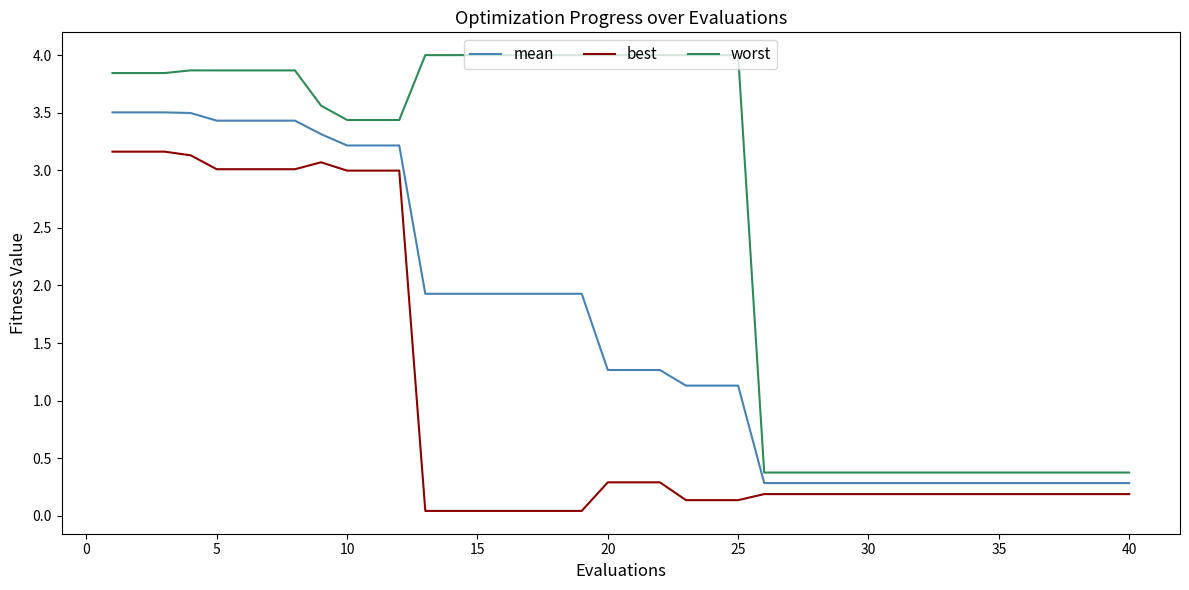

Which series has the largest total across all categories?

worst